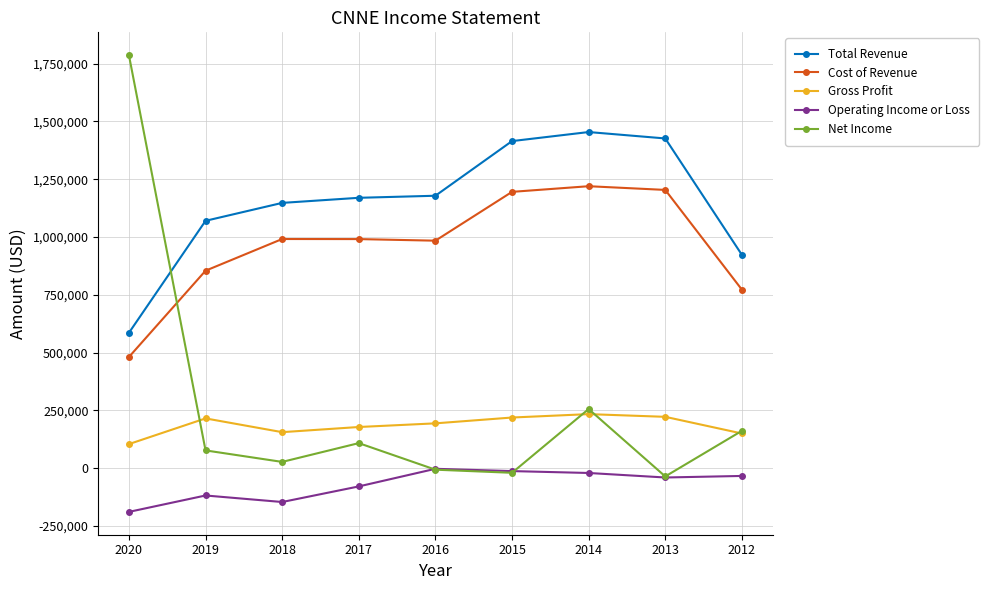

Rank the series by their maximum value, from highest to lowest.

Net Income, Total Revenue, Cost of Revenue, Gross Profit, Operating Income or Loss